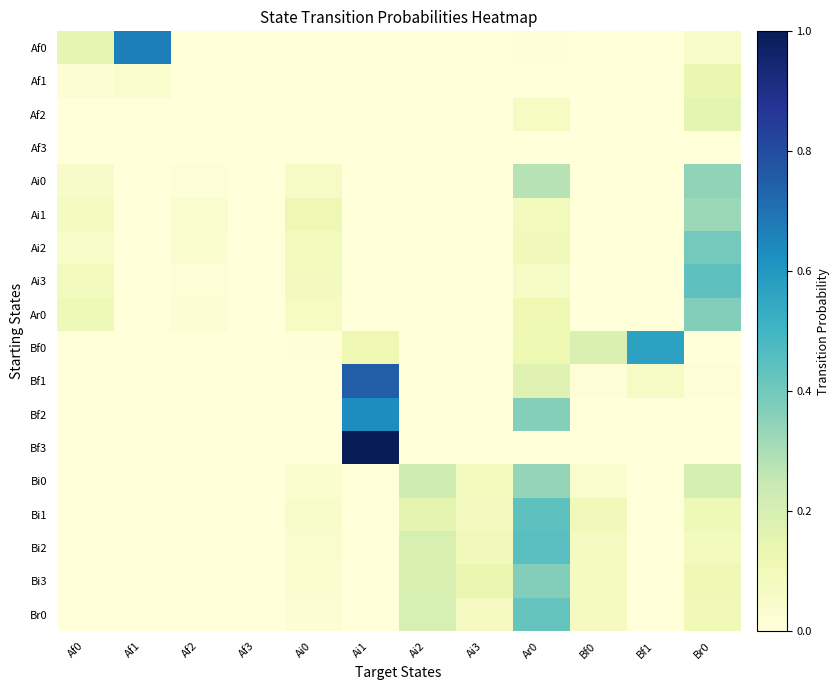

Which series changed the most between Af1 and Ar0?

Af0